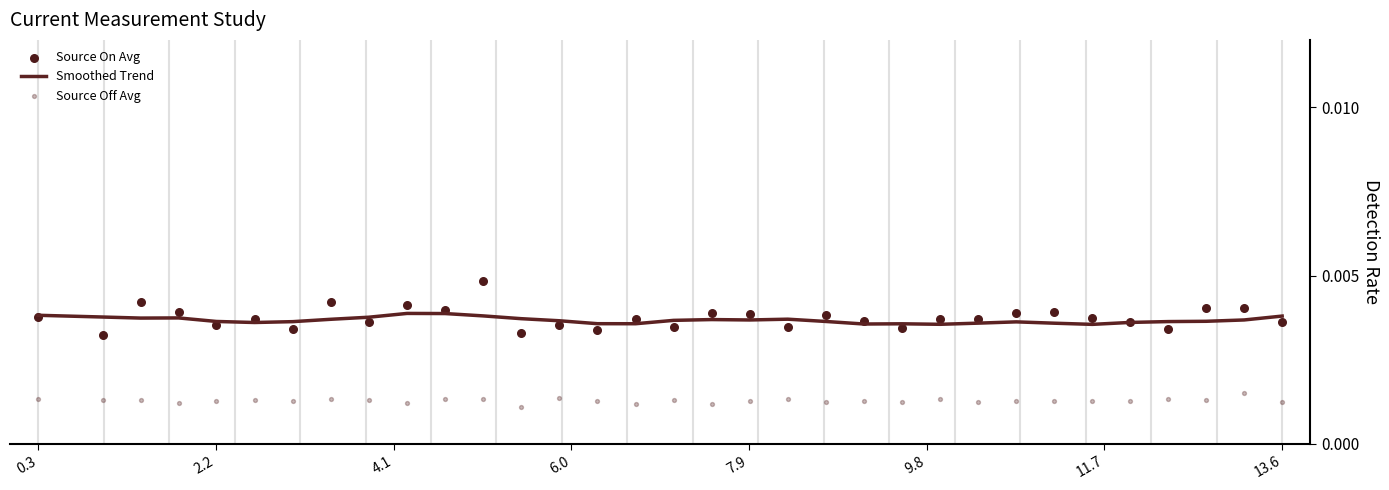

Which series has the largest total across all categories?

Source On Avg